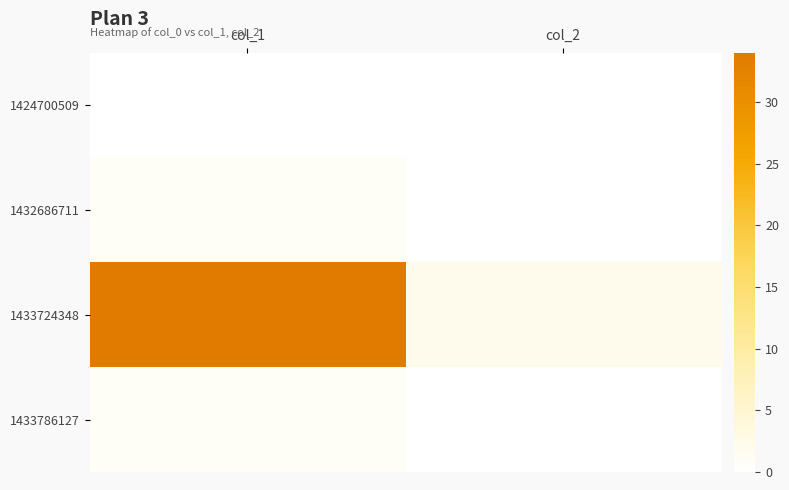

Reading left to right, extract all data points from this chart.

1424700509: col_1=0	col_2=0
1432686711: col_1=1	col_2=0
1433724348: col_1=34	col_2=2
1433786127: col_1=1	col_2=0